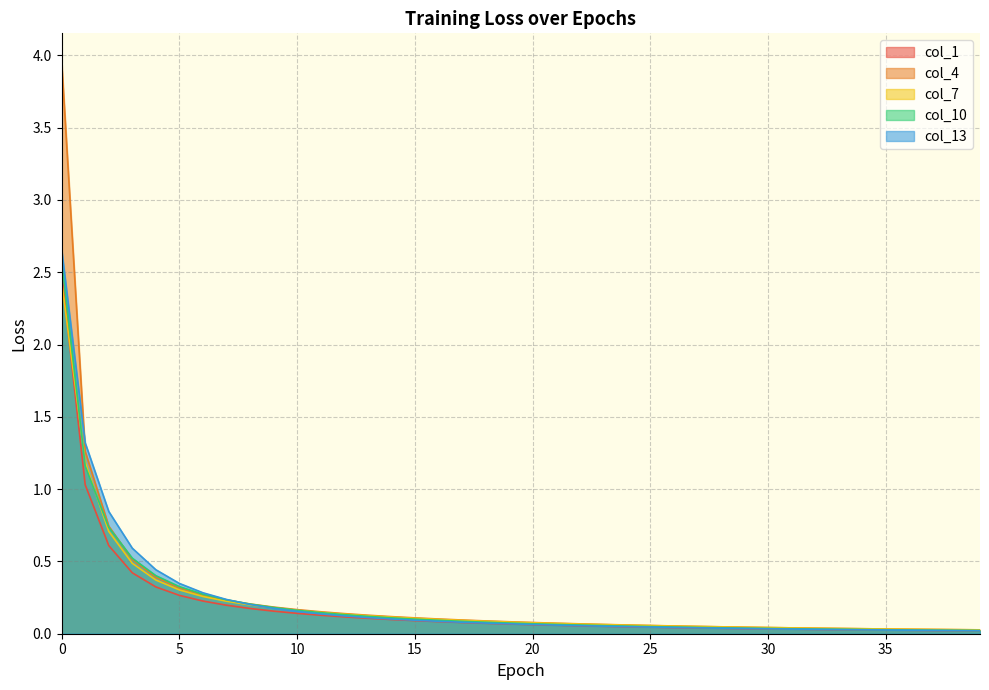

True or false: col_1 has a value of 0.1 at 21.

True